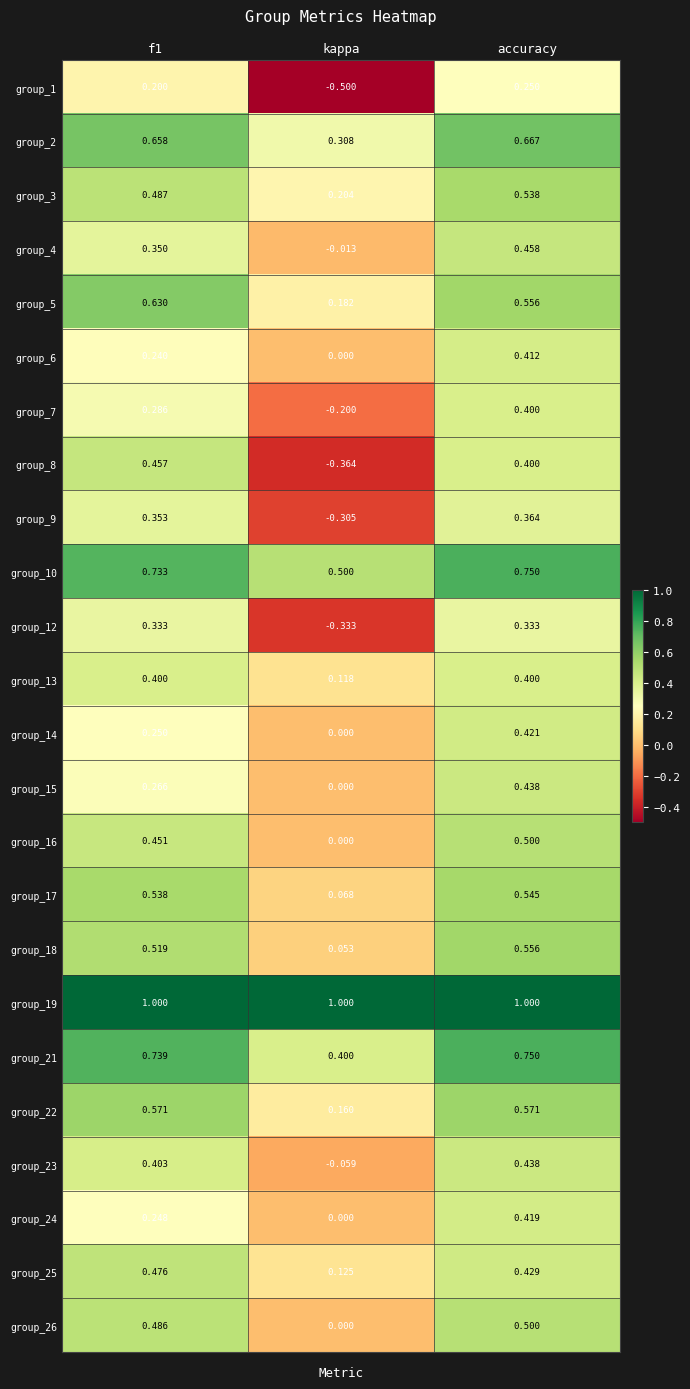

Which category has the highest value in the group_9 series?

accuracy